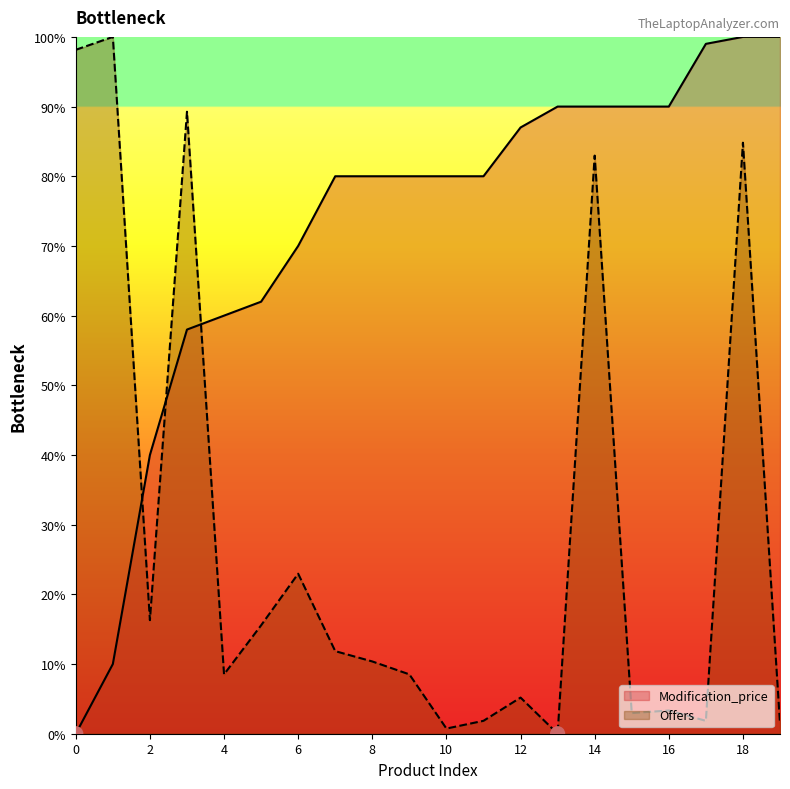

Which series has the widest spread of Y values?

Modification_price